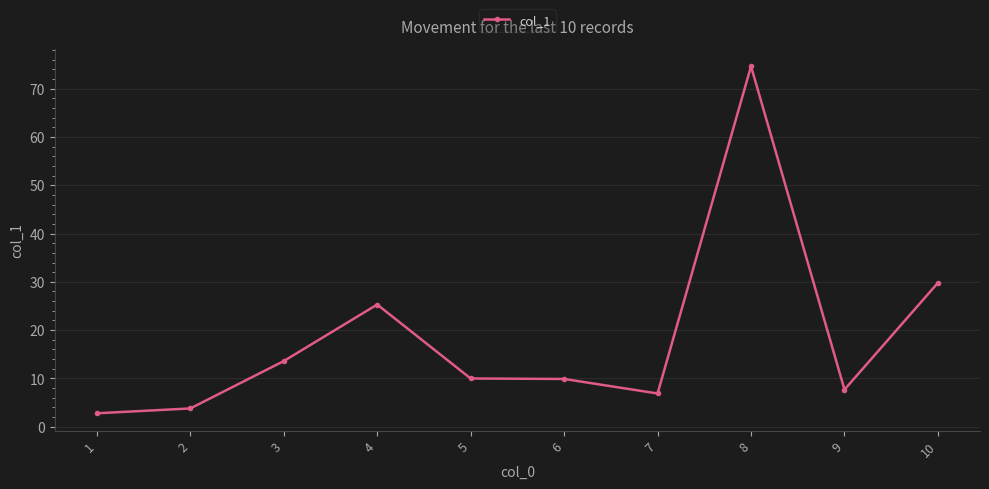

Is it true that the value at 10 is 52.7?

False